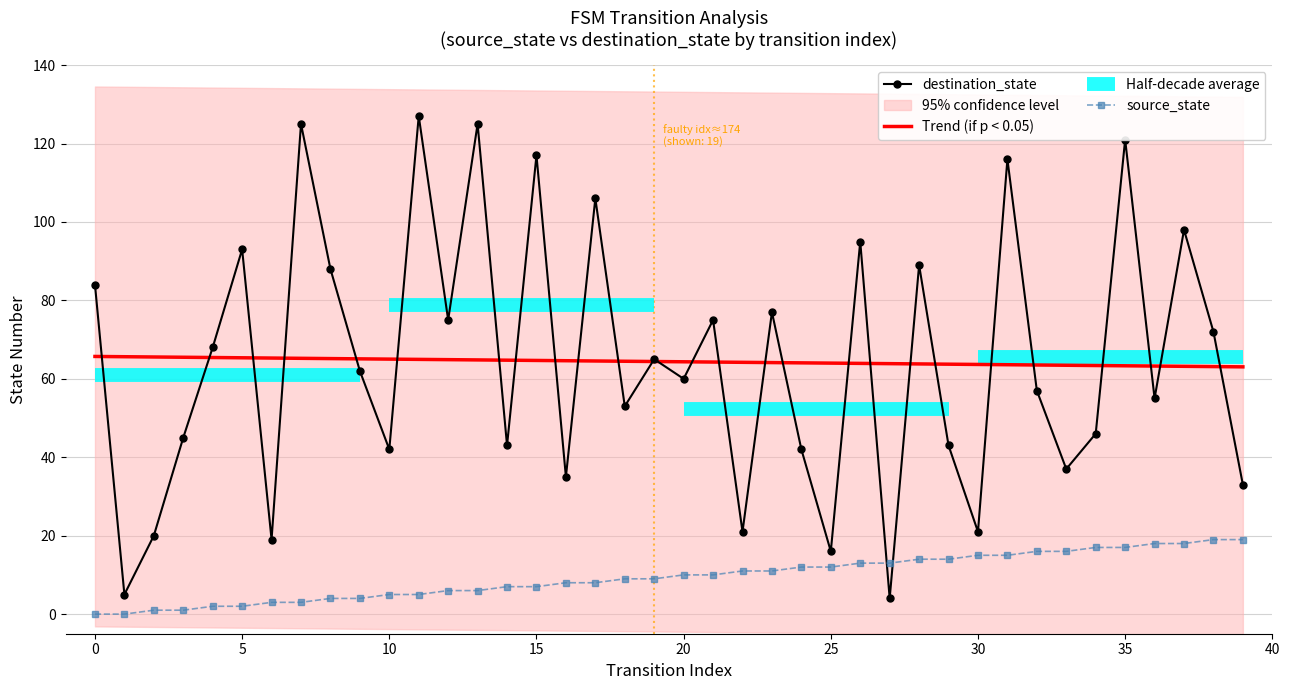

The value of source_state at 15 is 7. True or false?

True